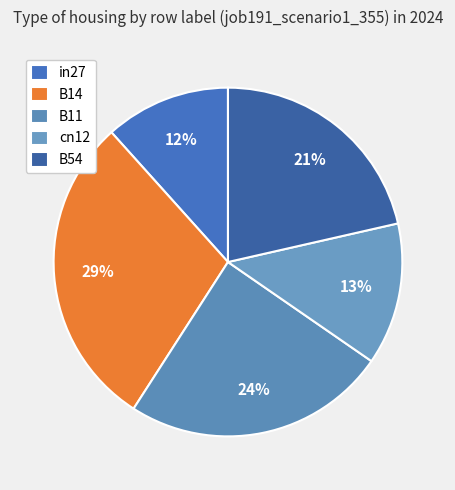

How many slices are in this pie chart?

5